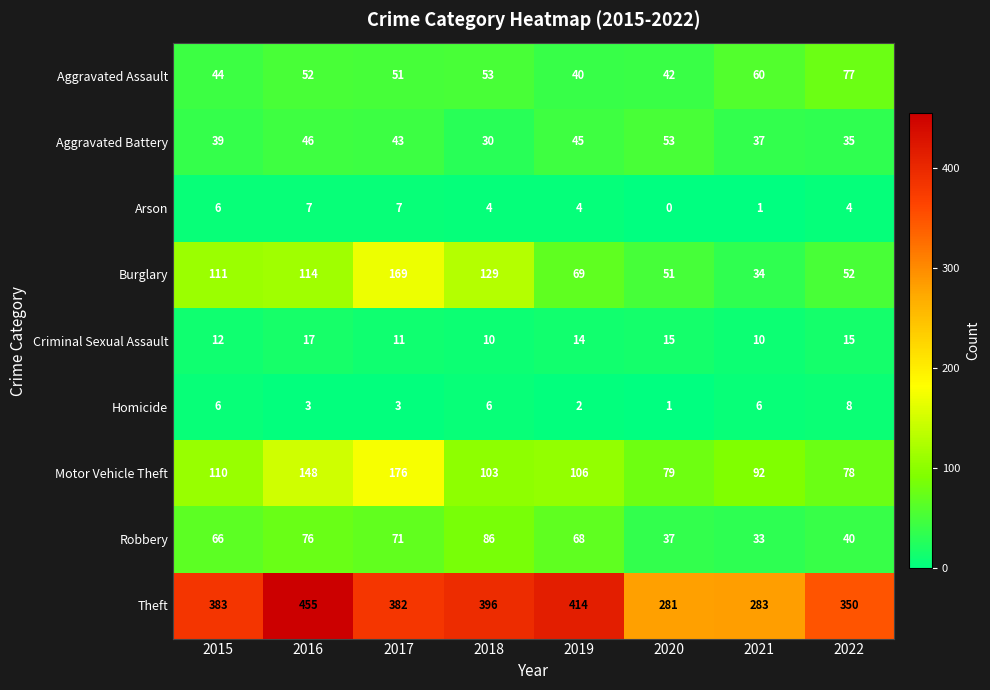

List the labels in order of Aggravated Assault value, largest first.

2022, 2021, 2018, 2016, 2017, 2015, 2020, 2019